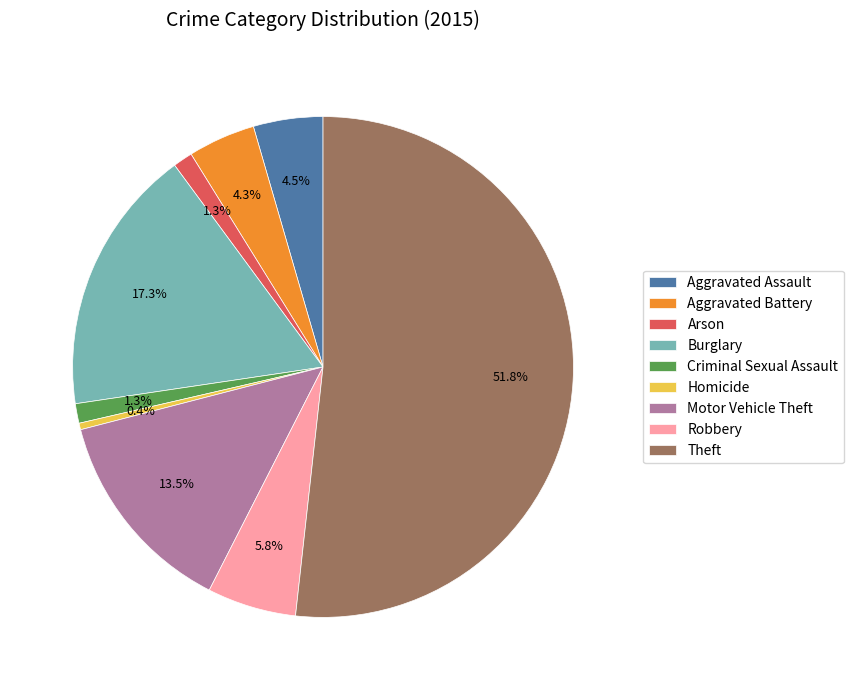

What is the smallest slice in the pie chart?

Homicide